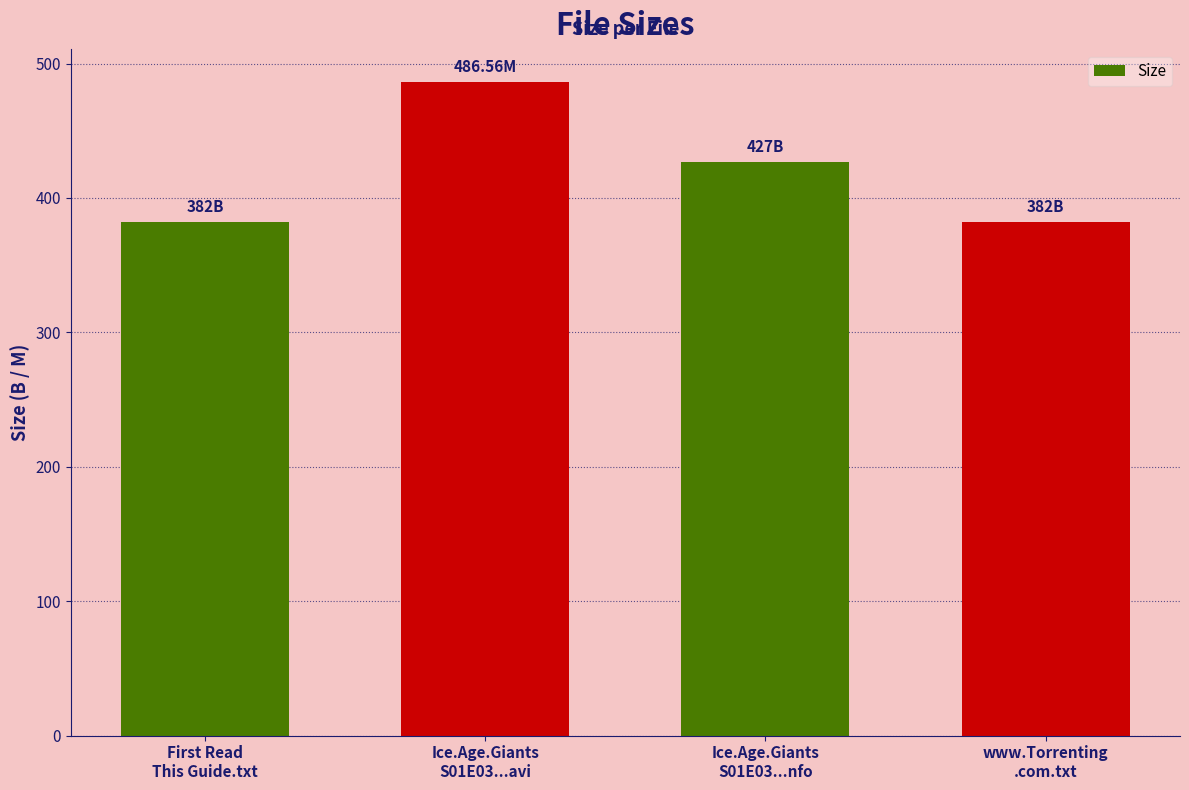

Reading right to left, extract all data points from this chart.

www.Torrenting
.com.txt=382.0	Ice.Age.Giants
S01E03...nfo=427.0	Ice.Age.Giants
S01E03...avi=486.6	First Read
This Guide.txt=382.0